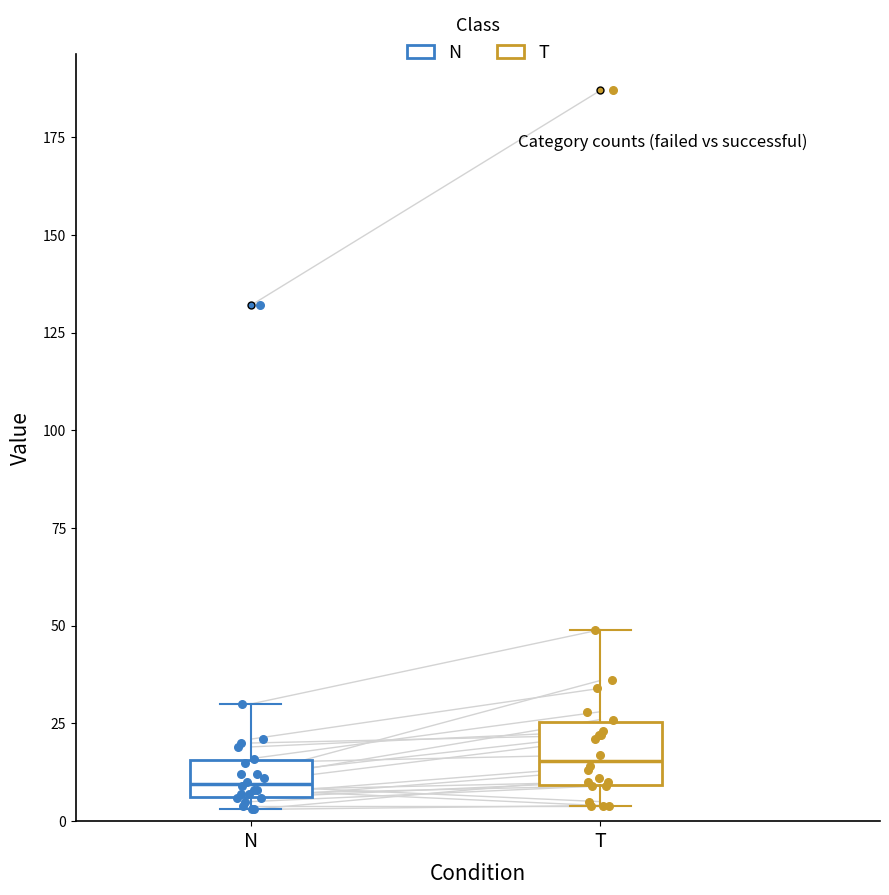

Comparing the boxes themselves (not the whiskers), which one is the tallest?

T